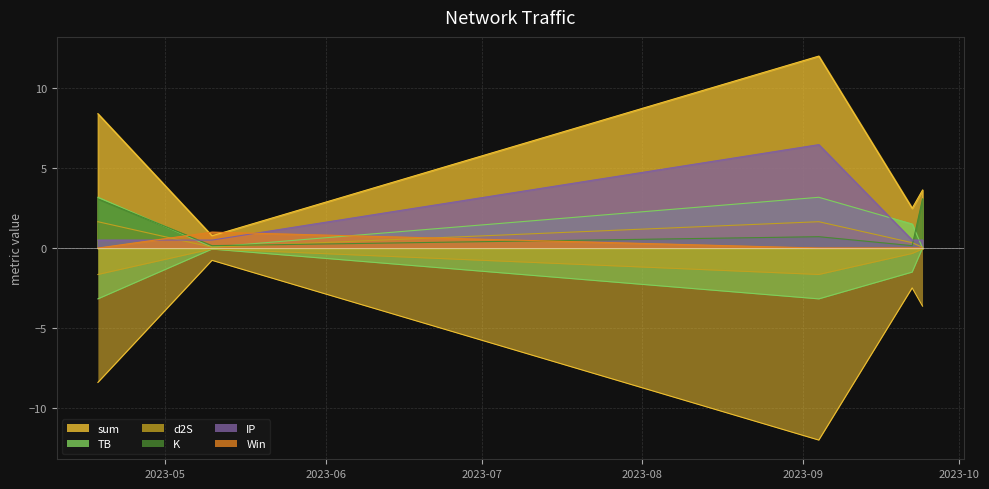

At which category is the sum across all series the highest?

2023-09-04